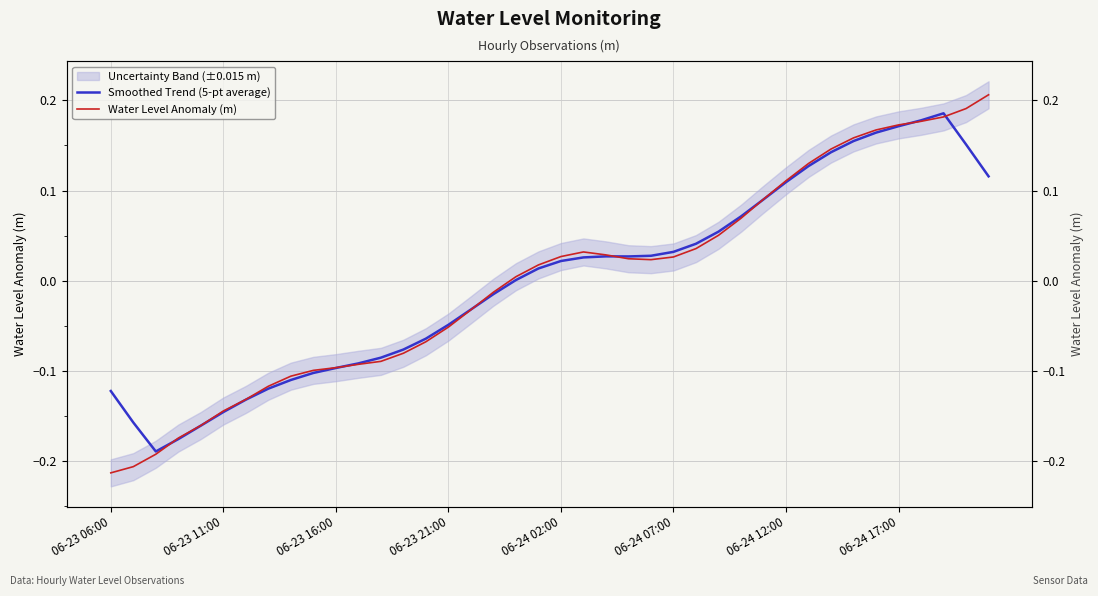

How many lines are shown in the chart?

2